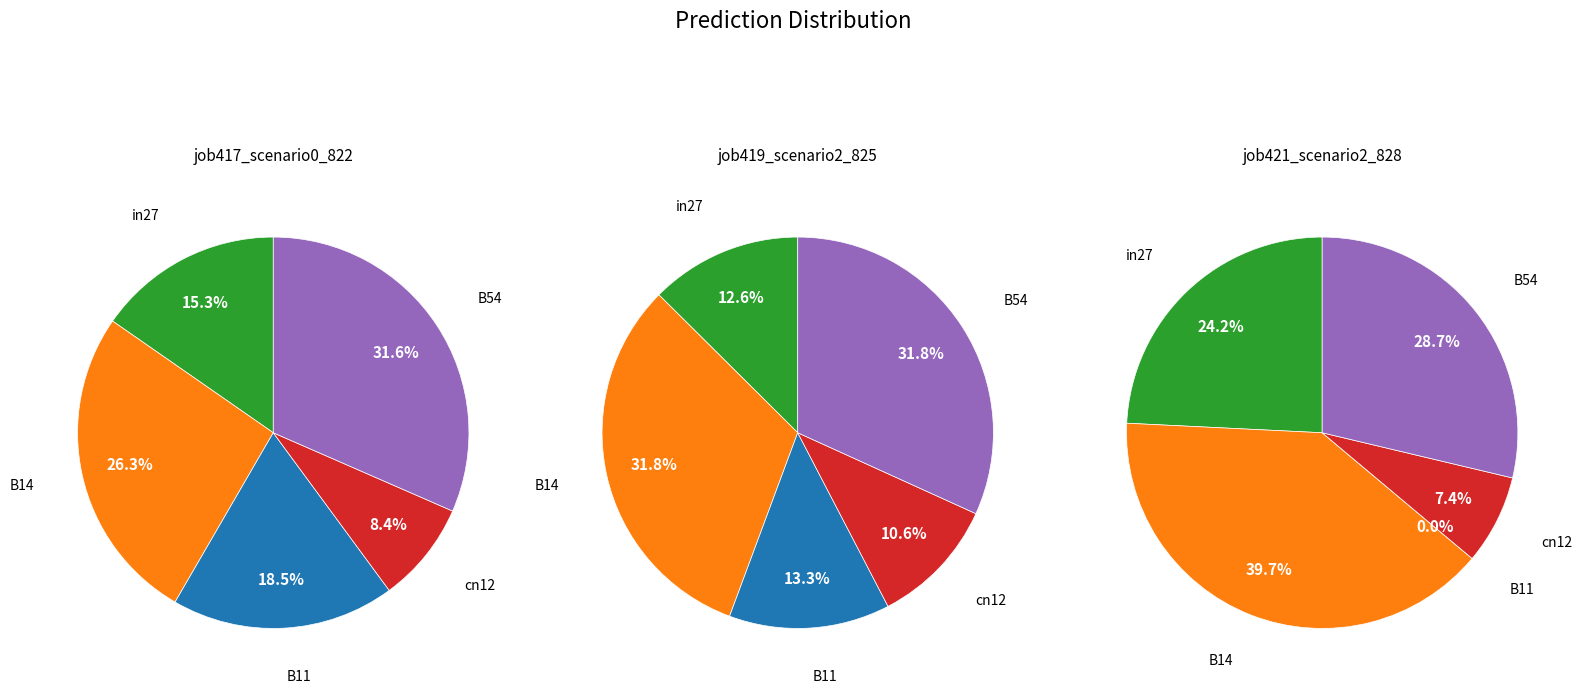

The B11 slice represents 3% of the pie. True or false?

False